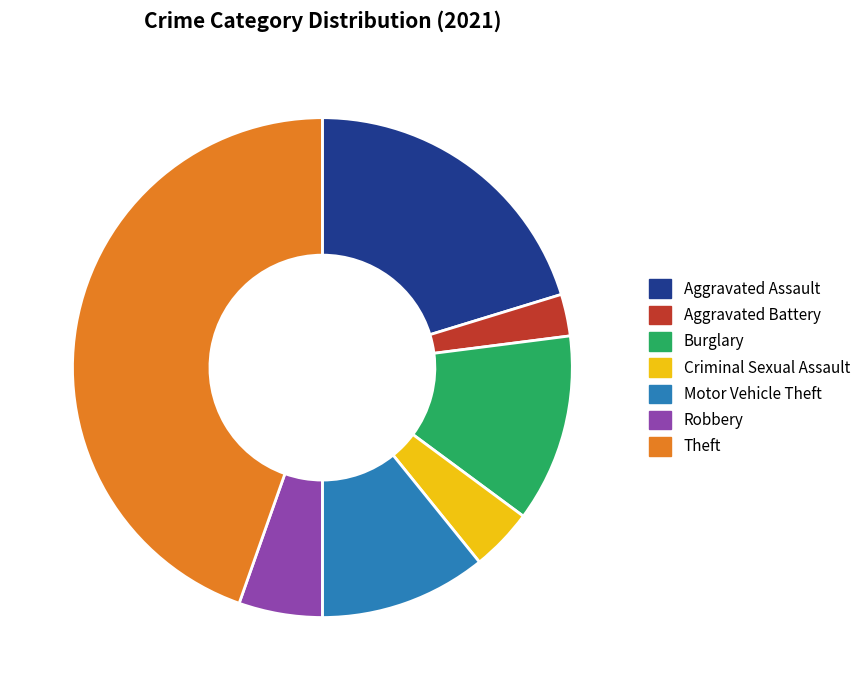

The Robbery slice represents 5% of the pie. True or false?

True